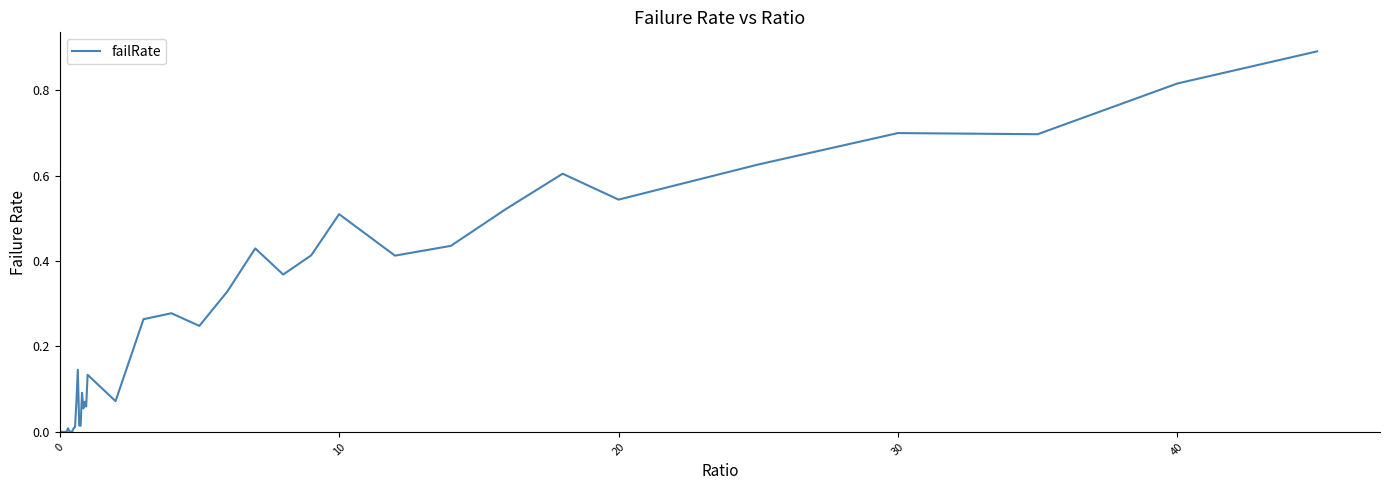

What is the difference between the maximum and minimum values?

0.9